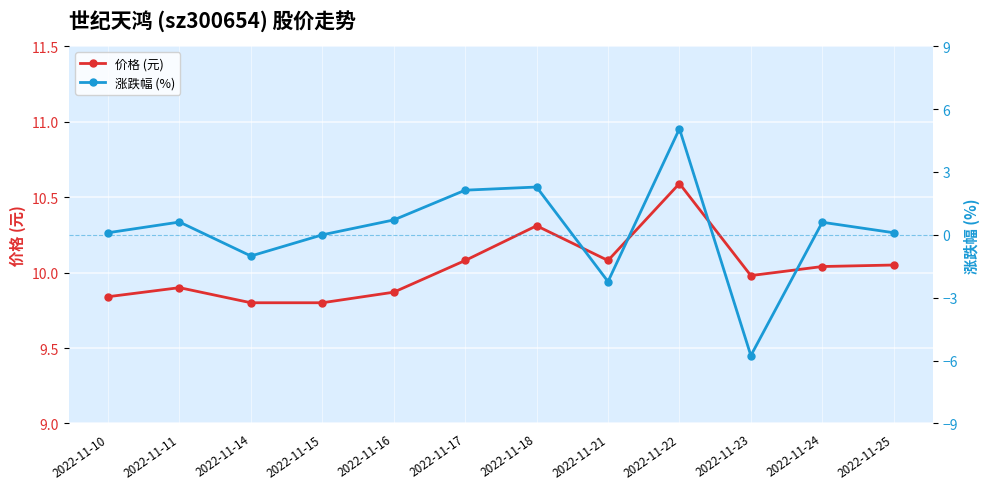

What is the sum of the 价格 (元) values at 2022-11-16 and 2022-11-22?

20.5